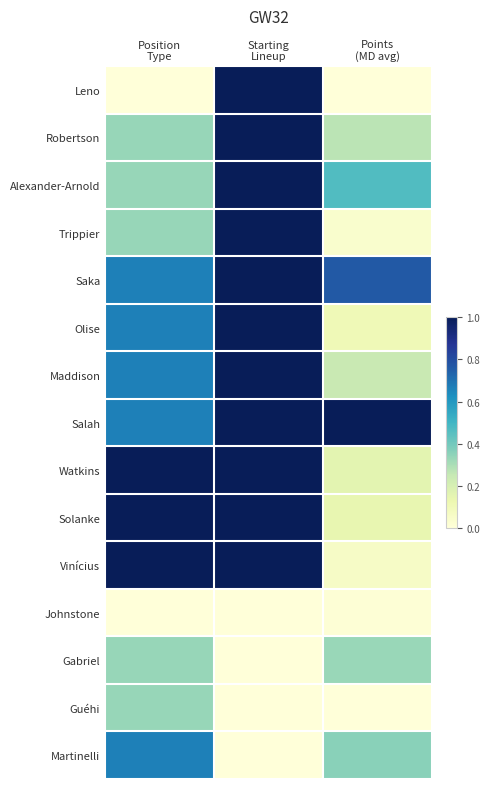

What is the difference between the highest and lowest values at Points
(MD avg)?

1.0